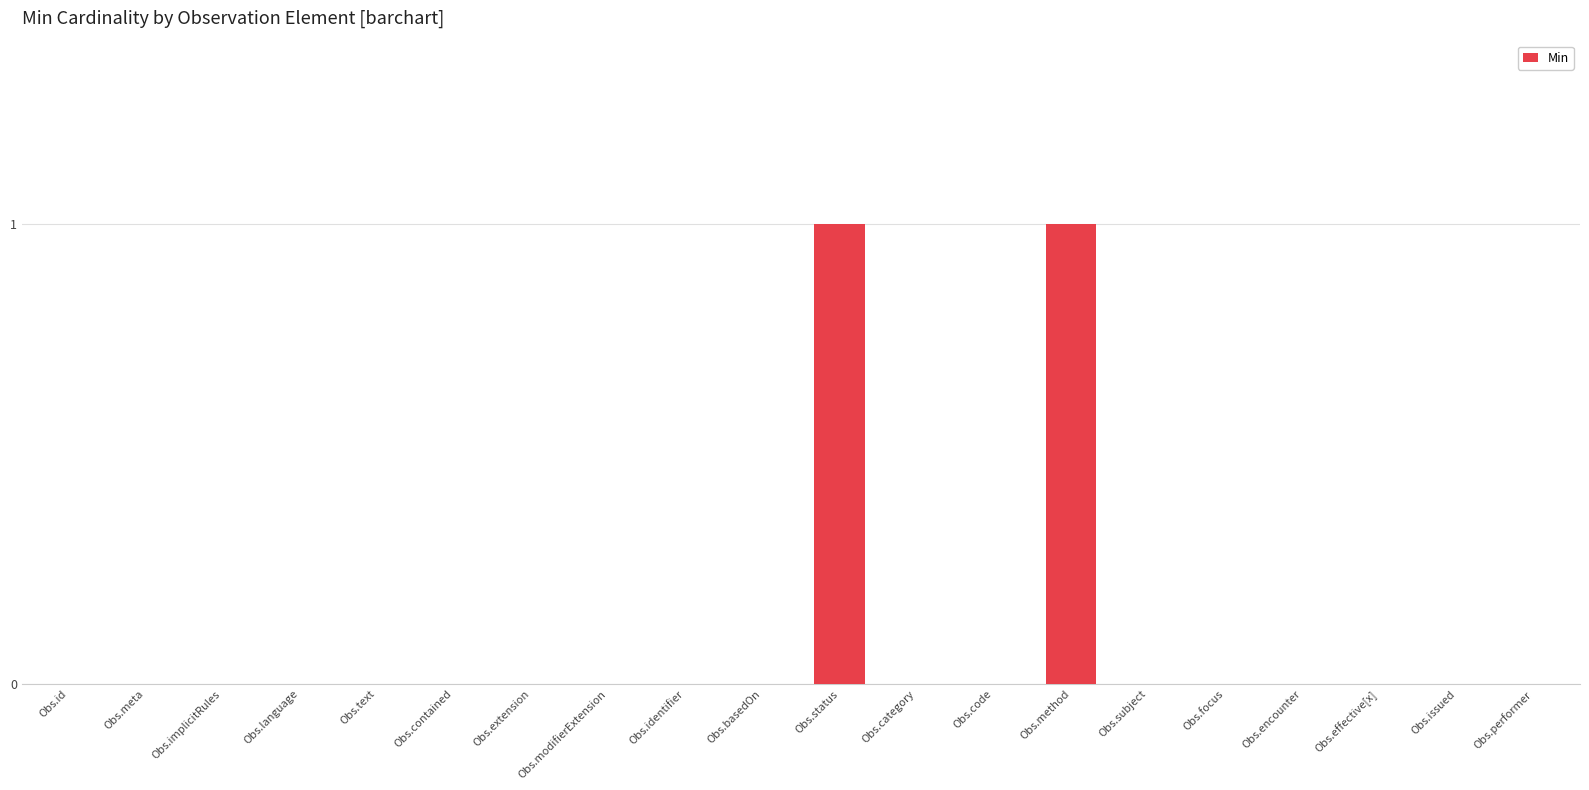

The chart shows a value of -1 at Obs.contained. True or false?

False